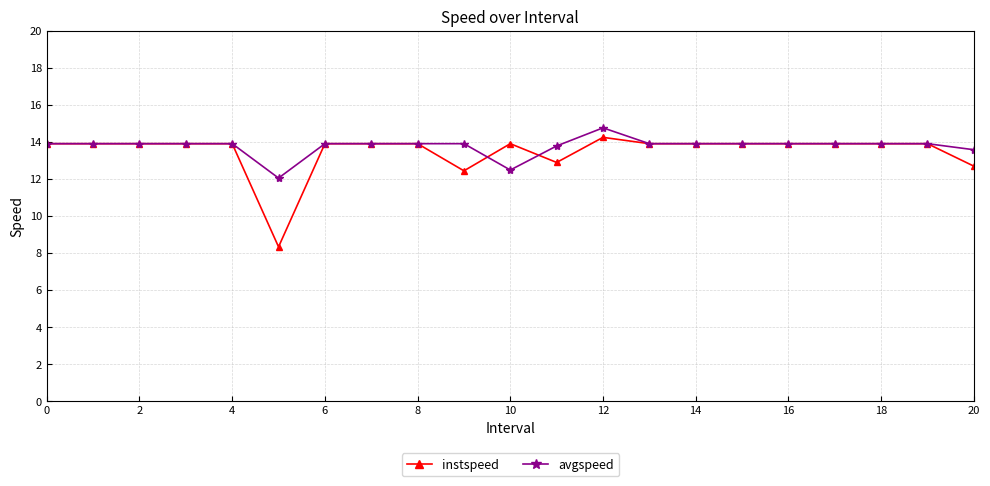

Which series has the largest range (max minus min)?

instspeed